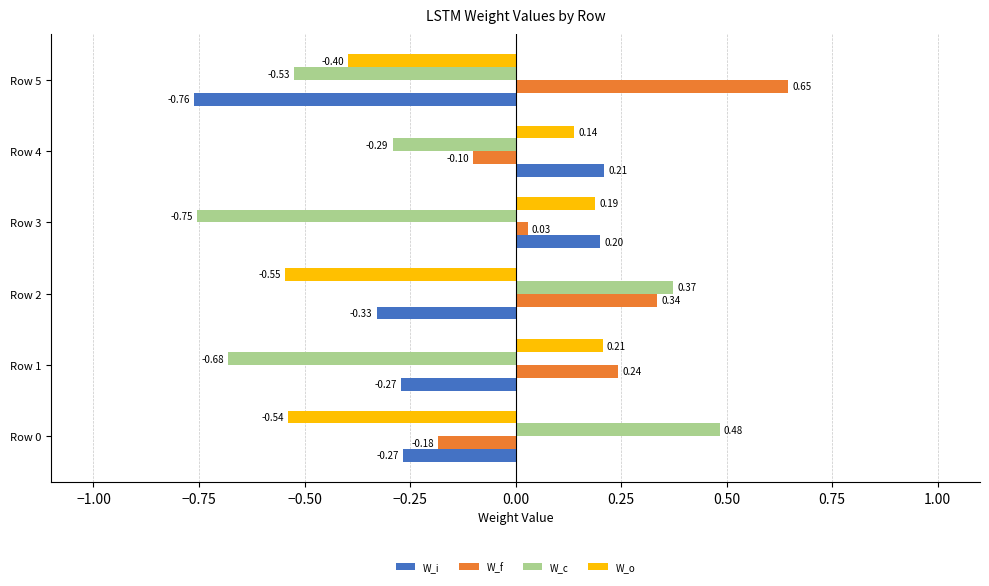

Rank the series at Row 1 from highest to lowest value.

W_f, W_o, W_i, W_c